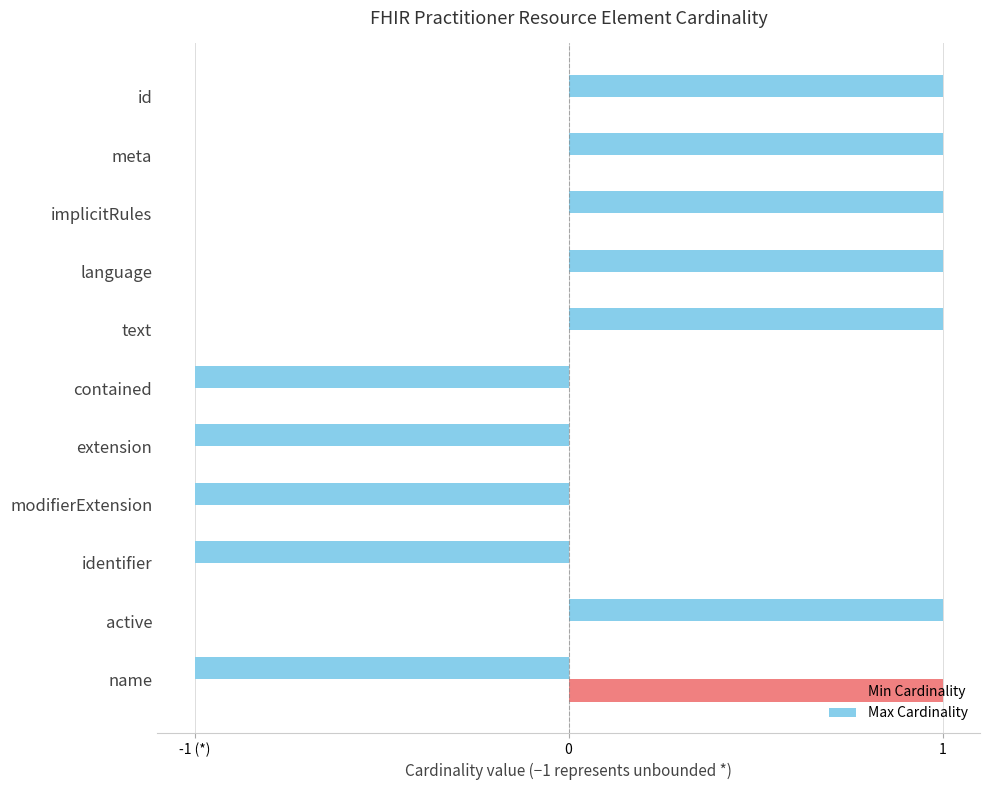

Reading right to left, what are all the values shown in this chart?

Min Cardinality: 1	0	0	0	0	0	0	0	0	0	0
Max Cardinality: -1	1	-1	-1	-1	-1	1	1	1	1	1